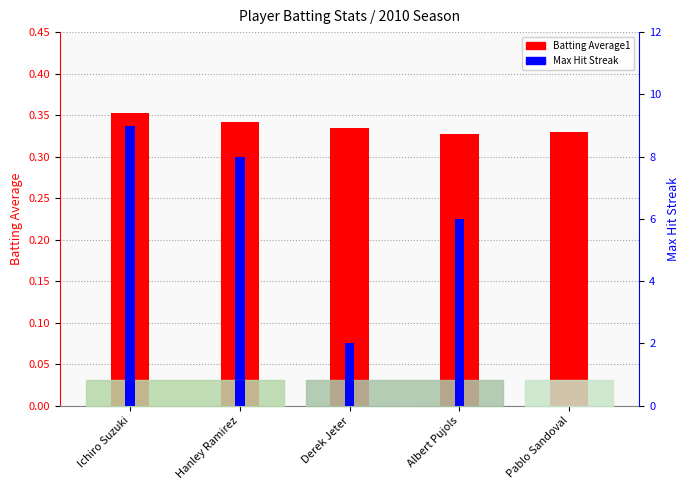

Does the chart contain stacked bars?

No